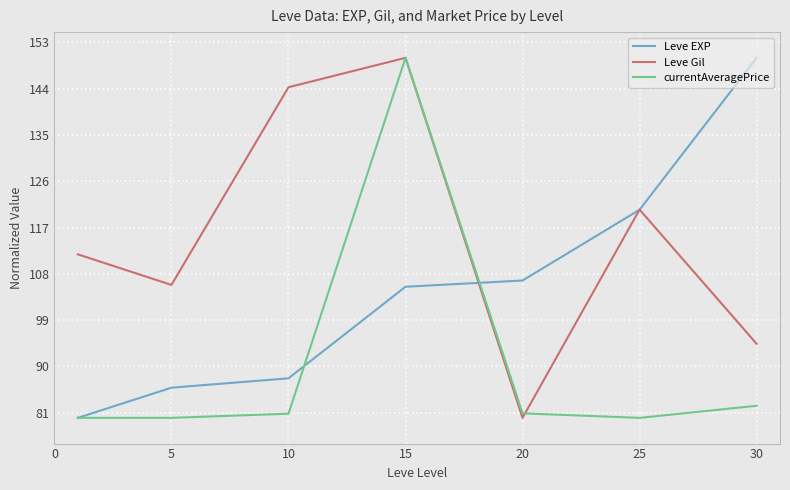

What is the greatest value displayed?

150.0